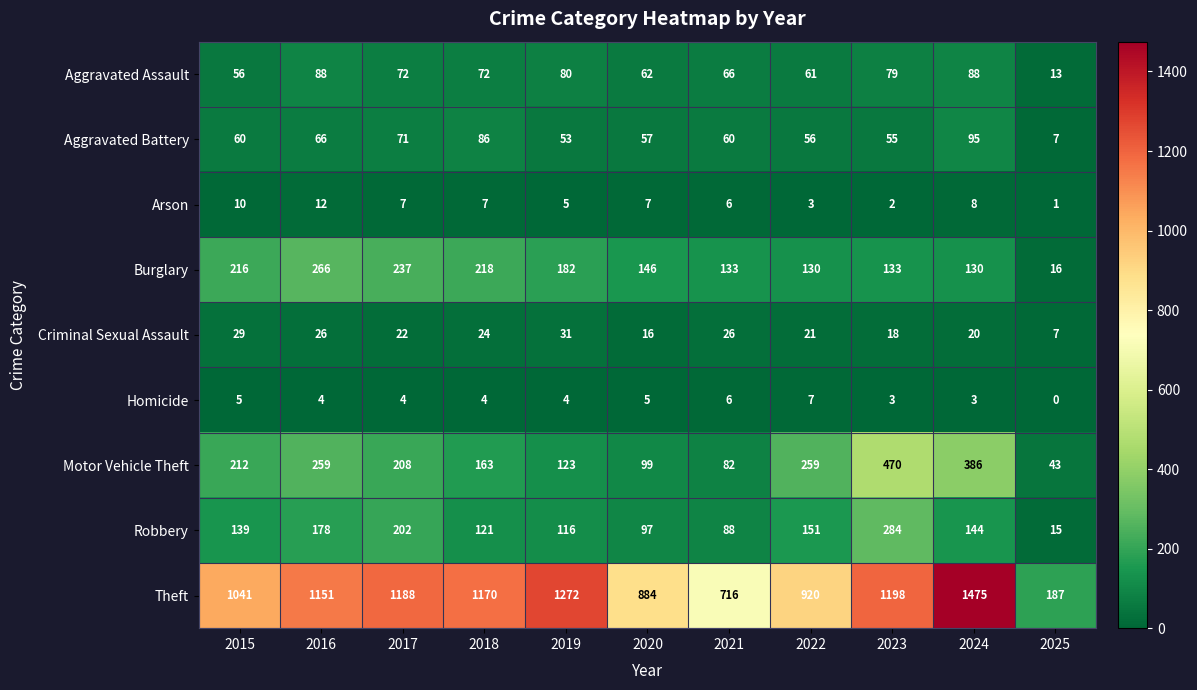

What is the total value across all series at 2023?

2242